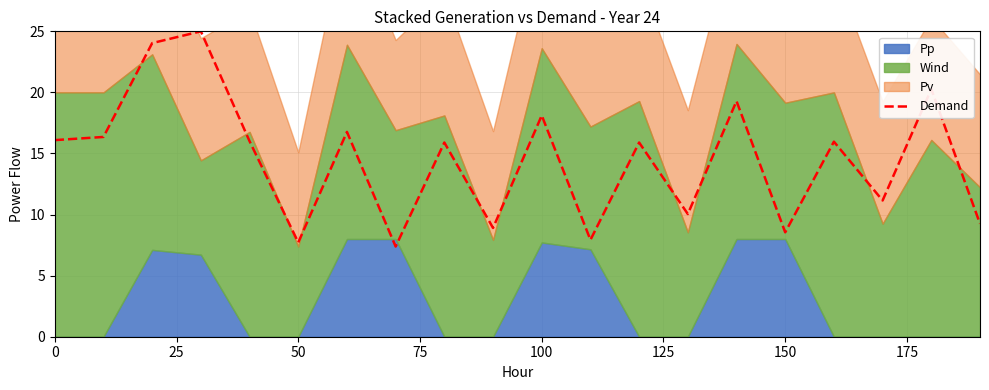

What is the lowest value of the Demand series?

7.4